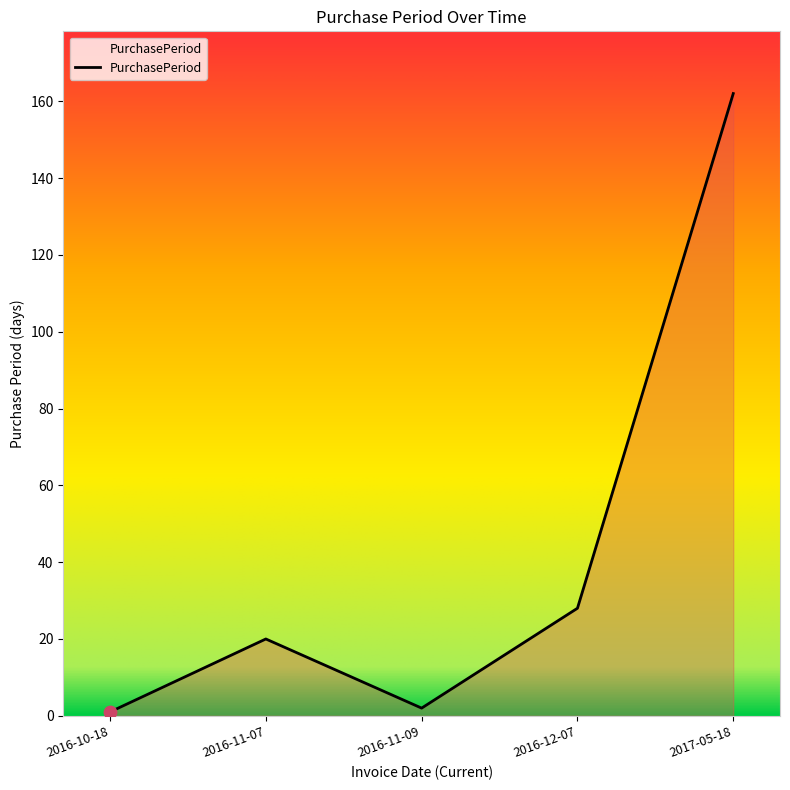

What is the ratio of the value at 2017-05-18 to the value at 2016-11-07?

8.1